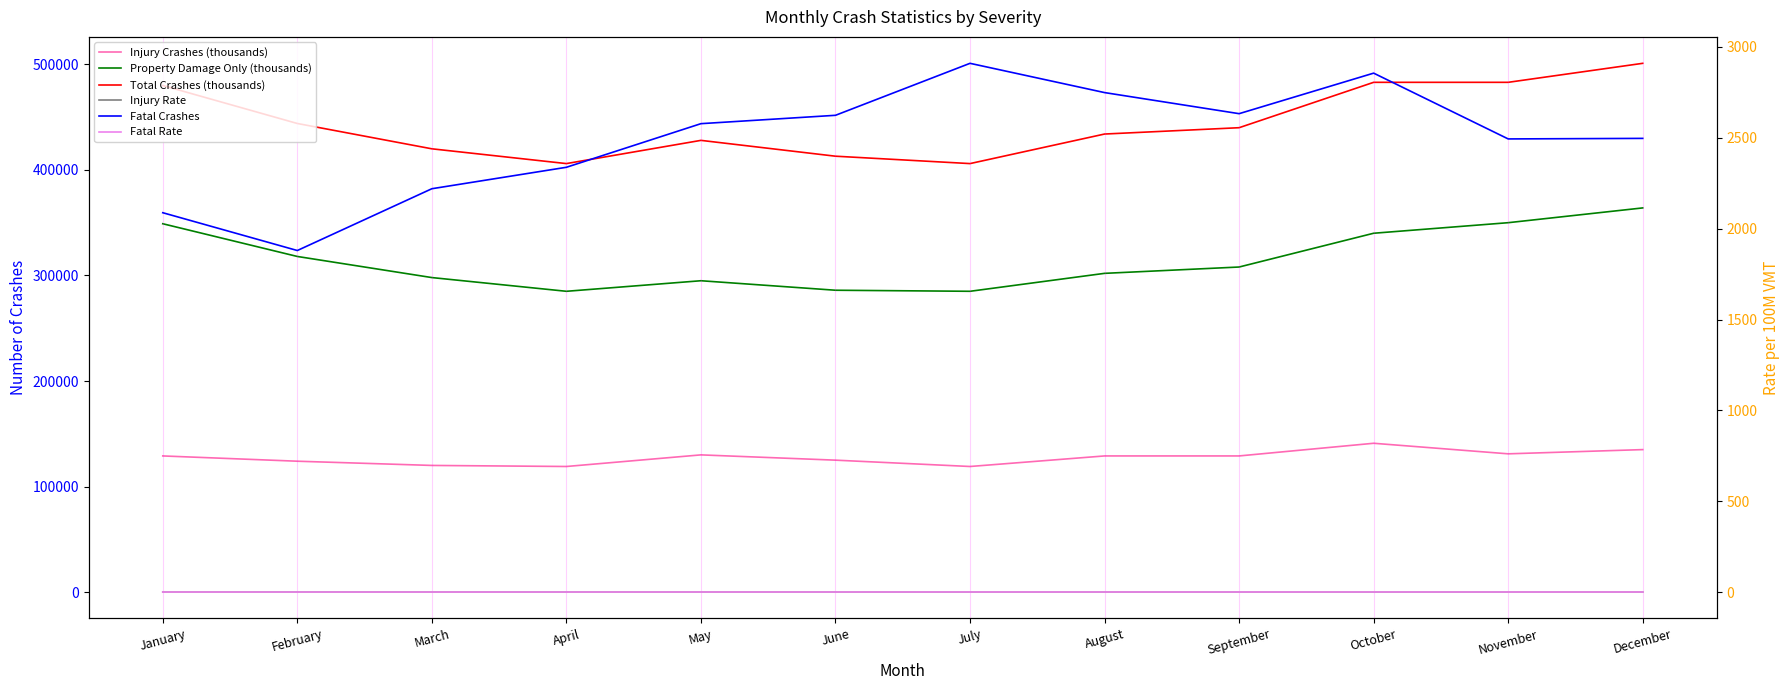

What is the value of the Fatal Crashes point at the 12th from the left?

2497.0